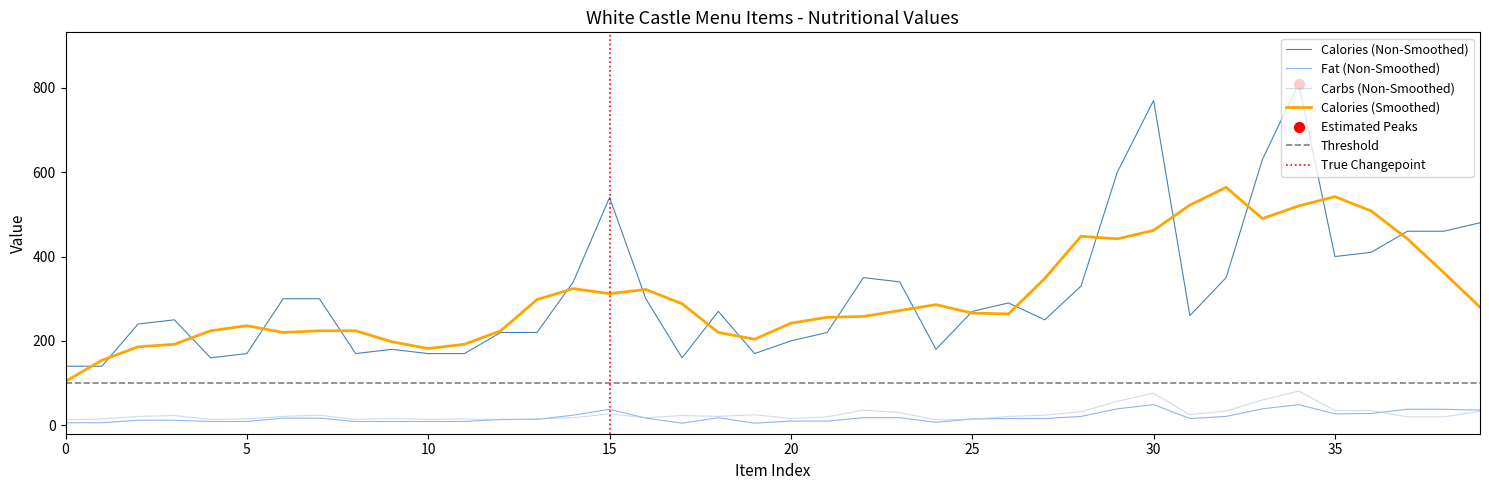

What is the maximum value for Fat (Non-Smoothed)?

49